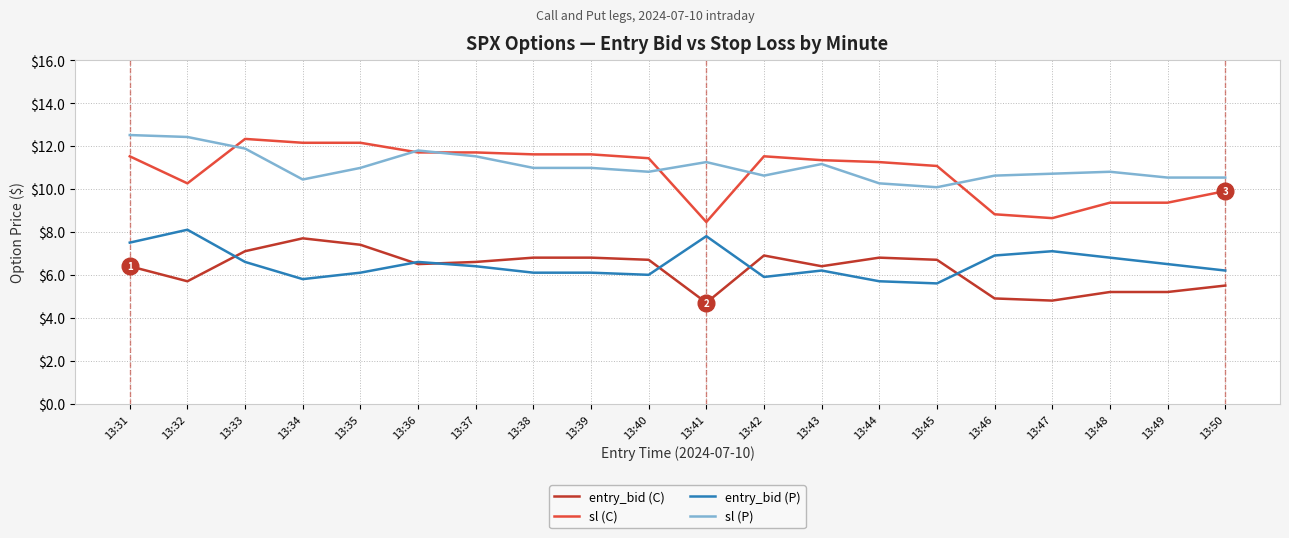

What is the difference between the highest and lowest values at 13:33?

5.7